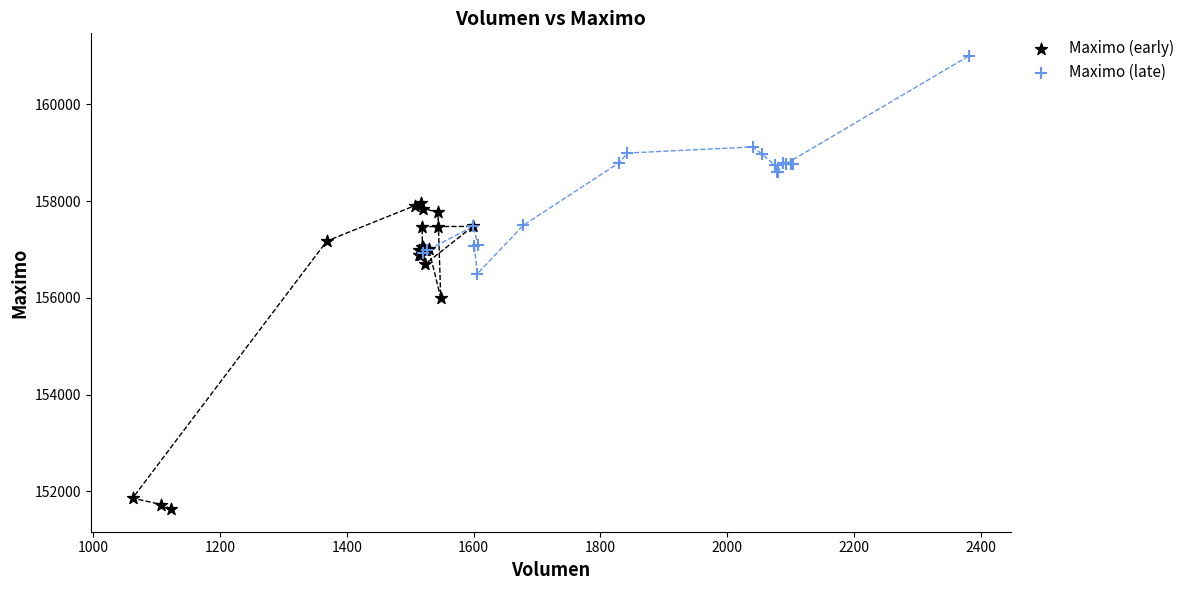

Which series contains the highest Y value?

Maximo (late)